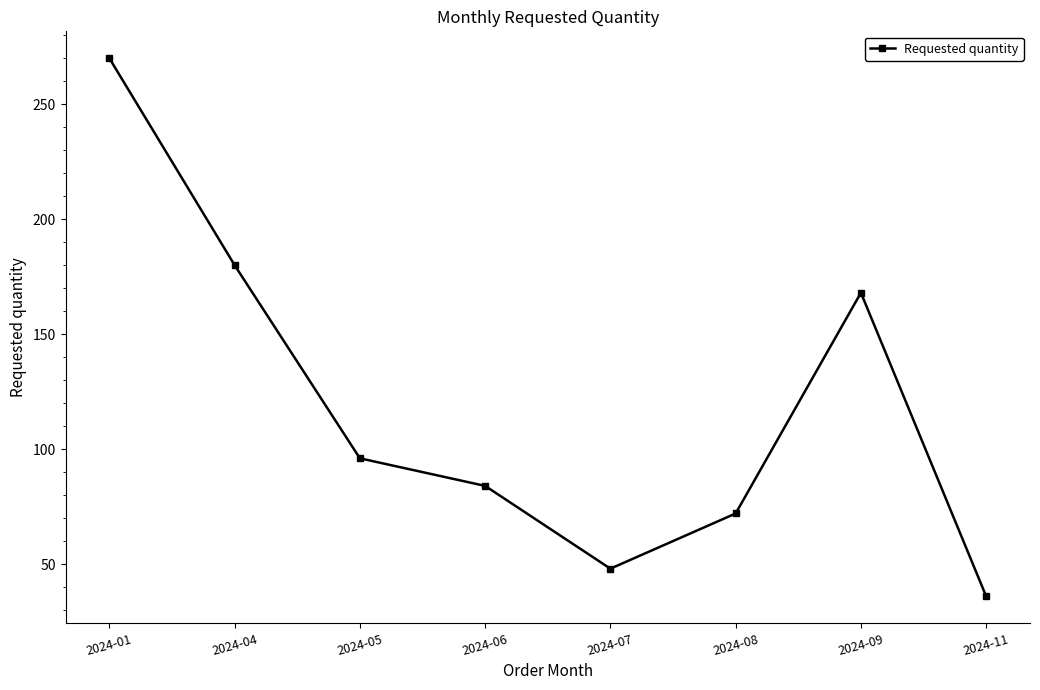

Which label corresponds to the smallest value in the chart?

2024-11